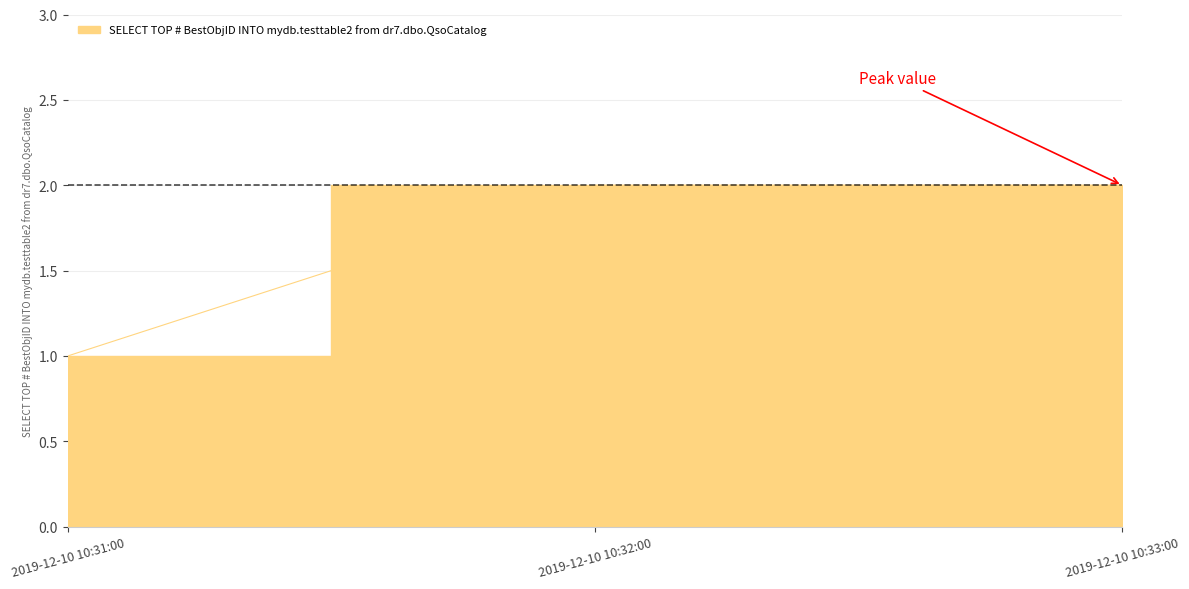

The value at 2019-12-10 10:31:00 is 1. True or false?

True